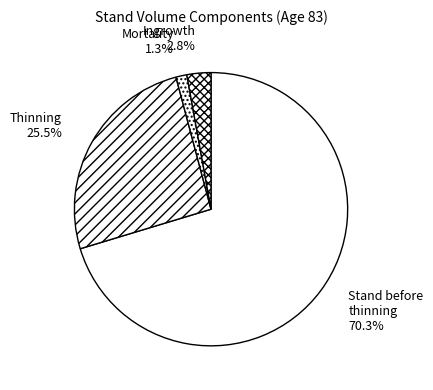

Count the number of slices in the pie.

4